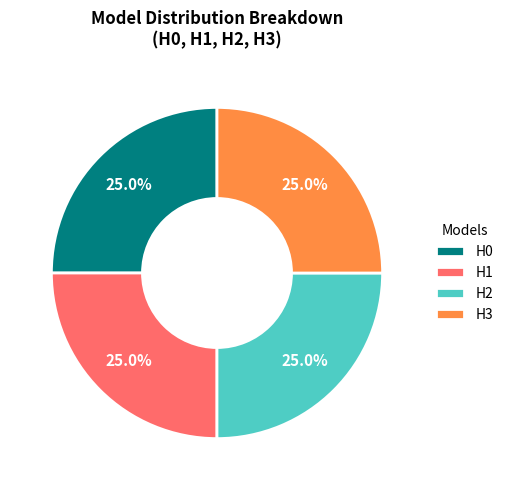

Is there any slice that represents more than half of the pie?

No